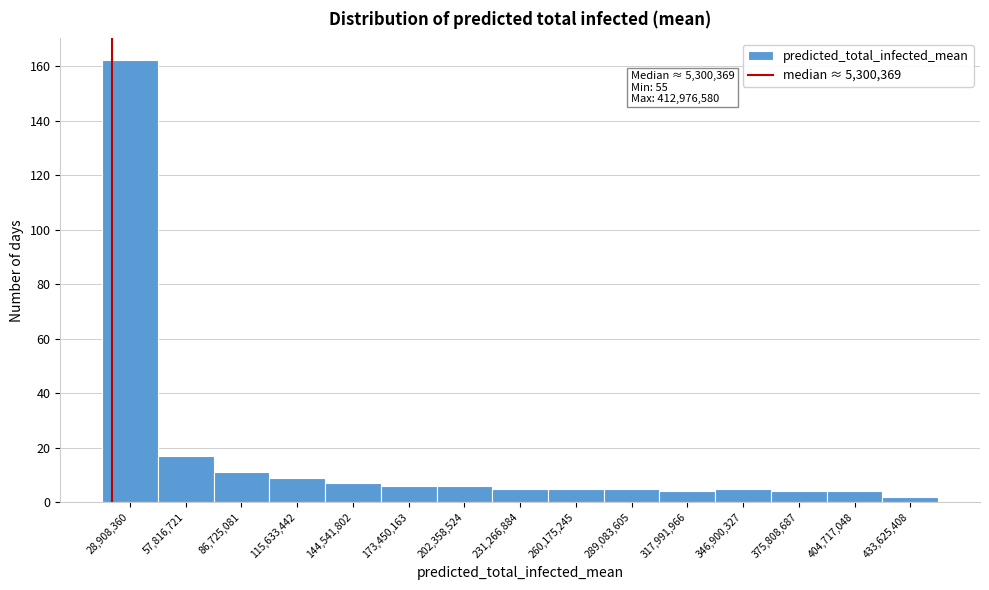

Reading right to left, extract all data points from this chart.

2	4	4	5	4	5	5	5	6	6	7	9	11	17	162